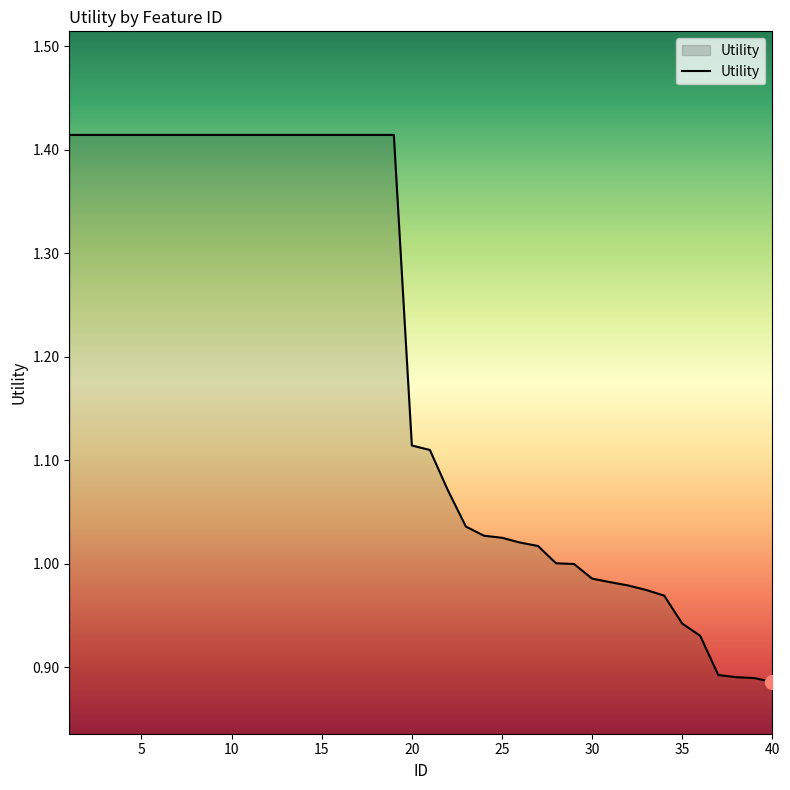

How many lines are shown in the chart?

1